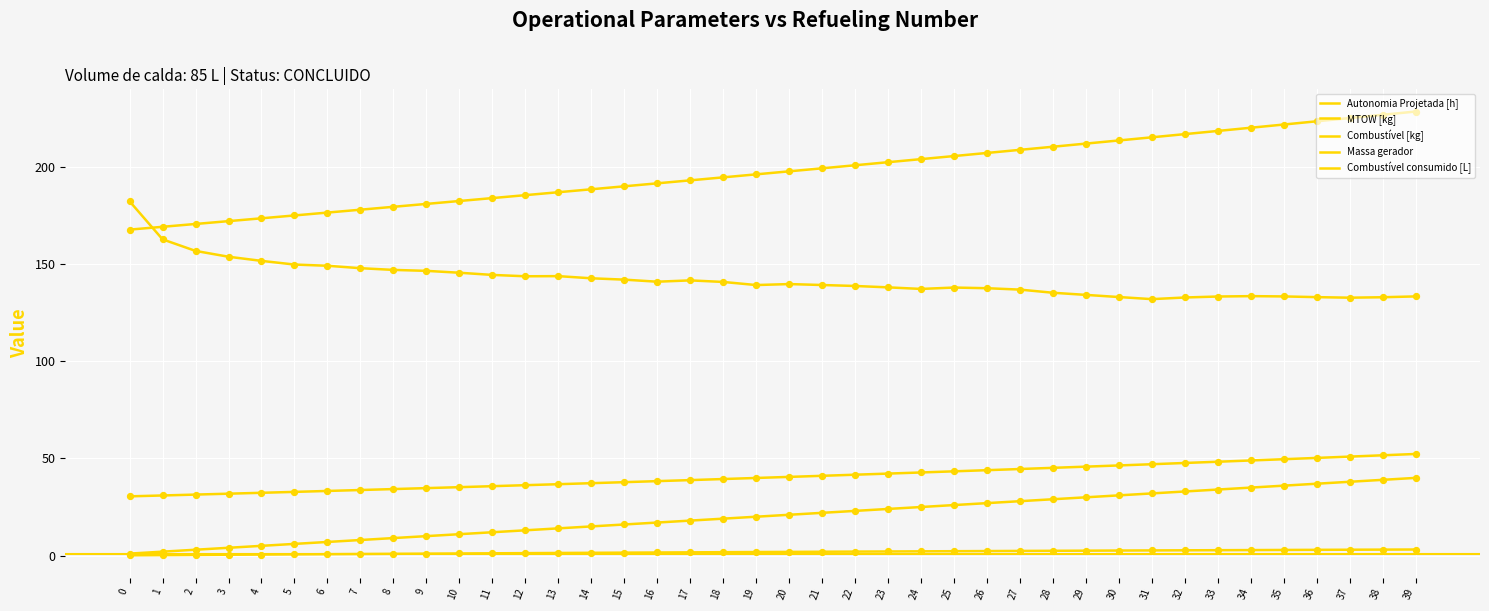

How many lines are shown in the chart?

5